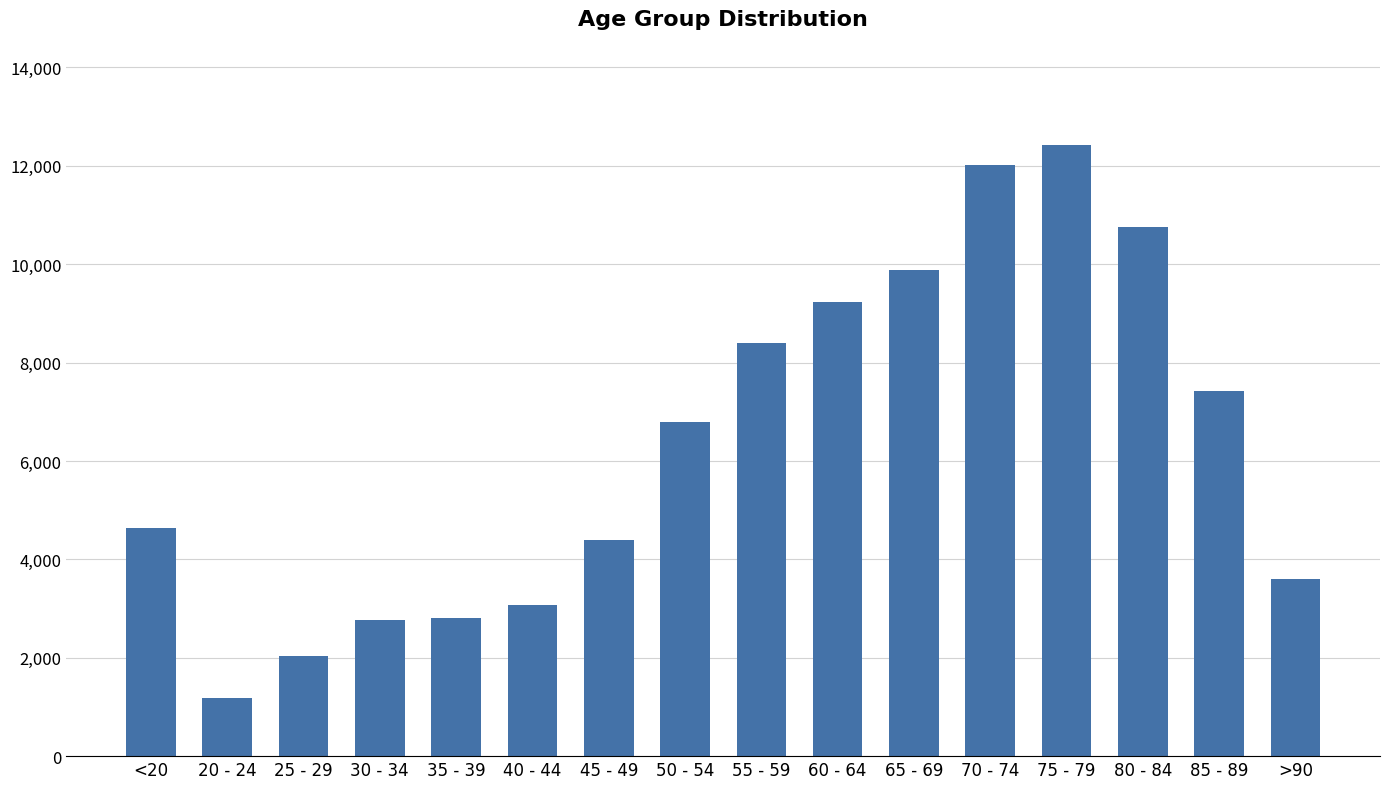

The value at 20 - 24 is 1191. True or false?

True